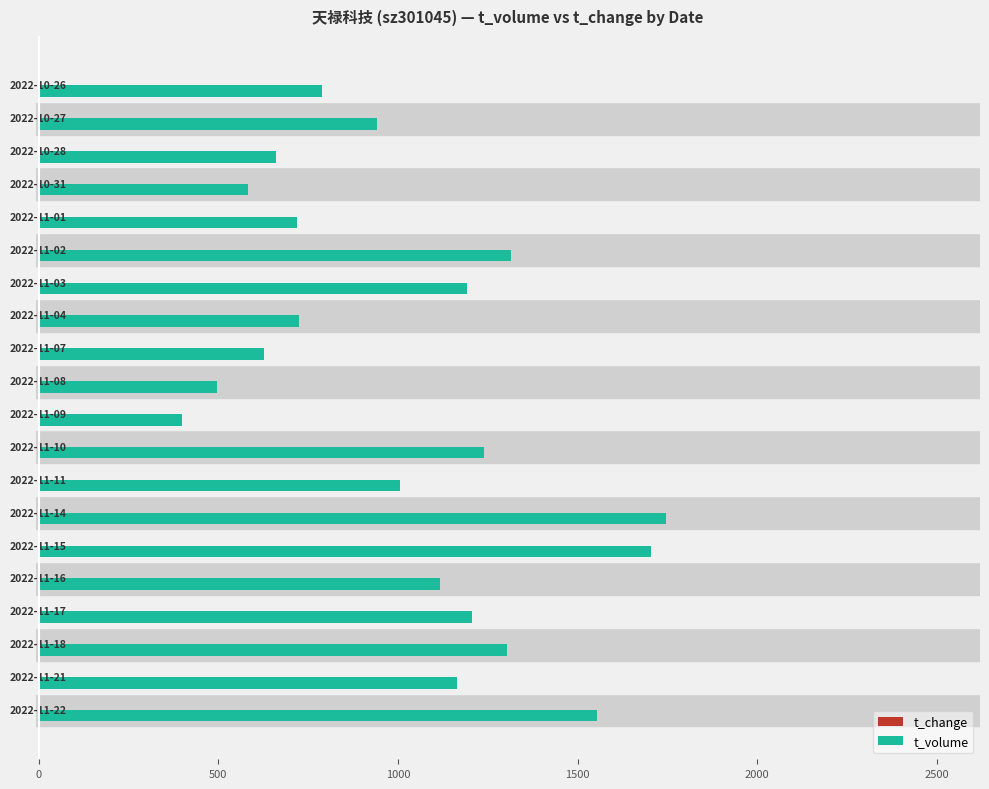

What is the sum of all t_volume values?

20493.0